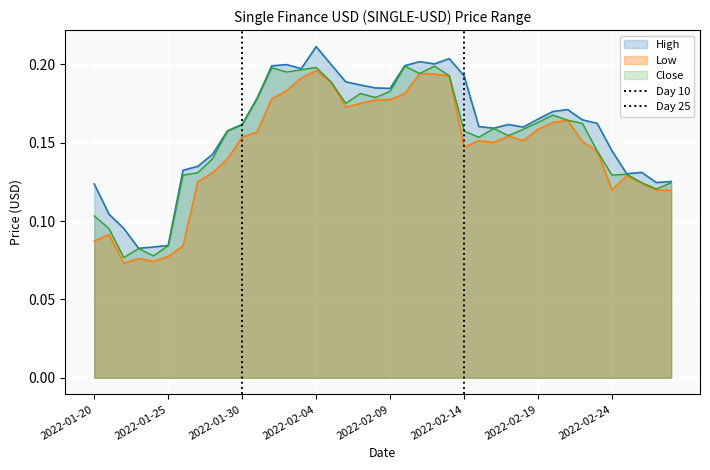

What is the difference between the maximum and minimum values in the Day 25 series?

1